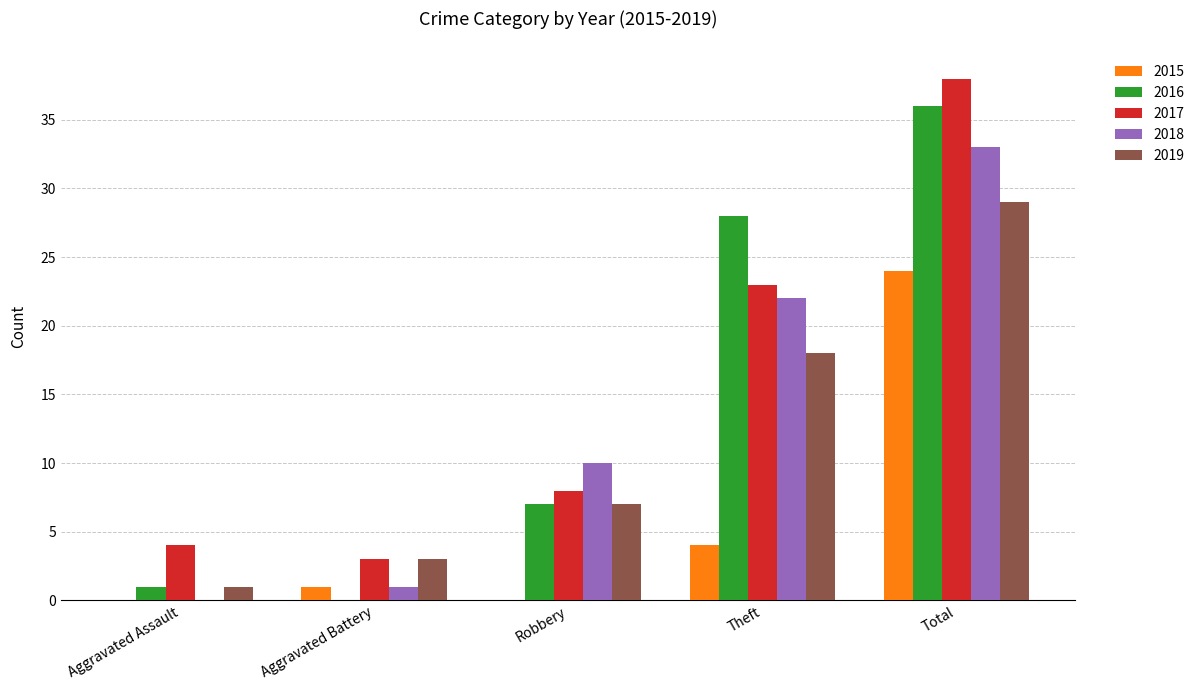

What are all the series names shown in the legend?

2015, 2016, 2017, 2018, 2019